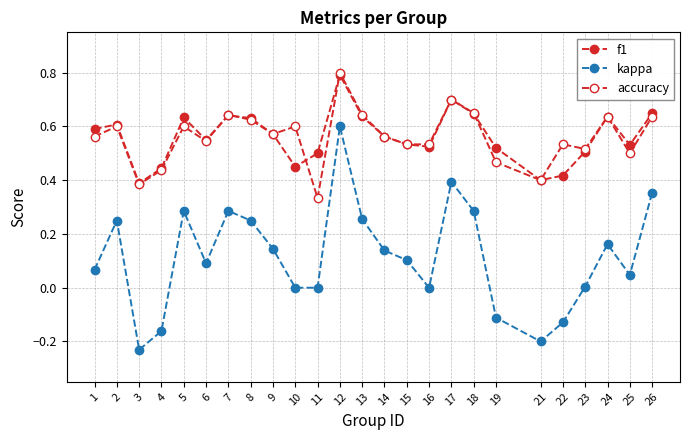

How many lines are shown in the chart?

3